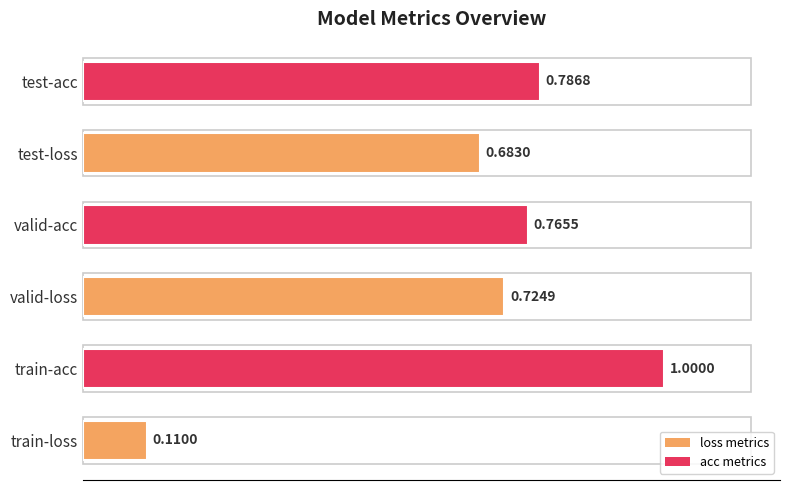

Where is the data nearest to the value 0?

train-loss